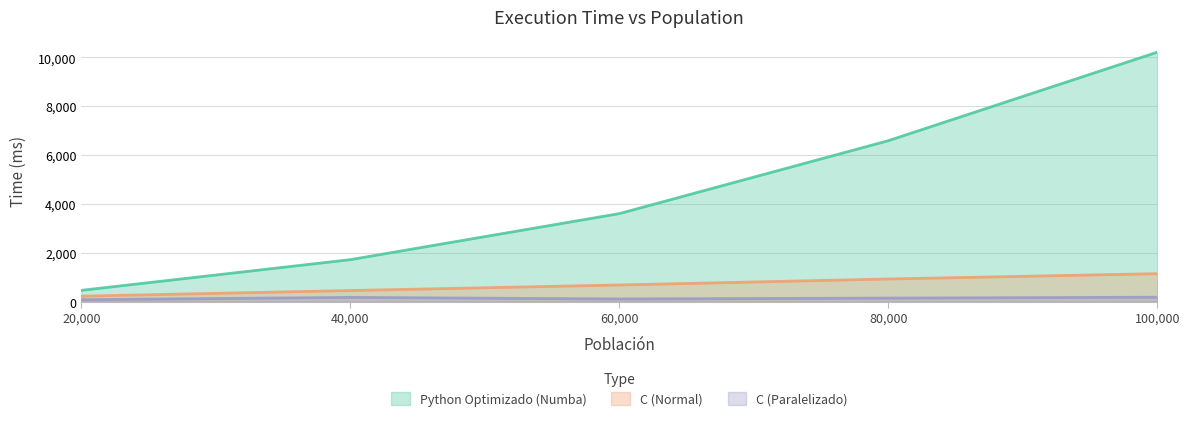

How many values in the C (Normal) series exceed 686?

2